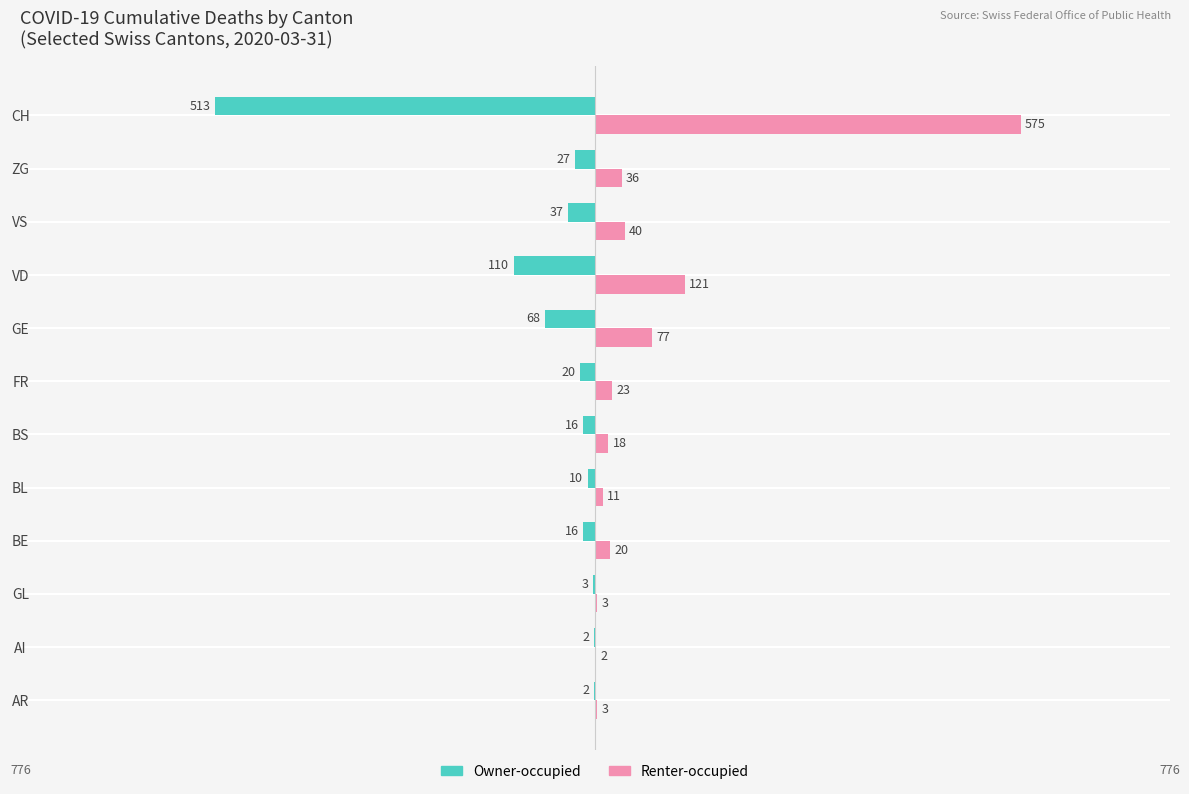

Which series has the largest total across all categories?

Renter-occupied